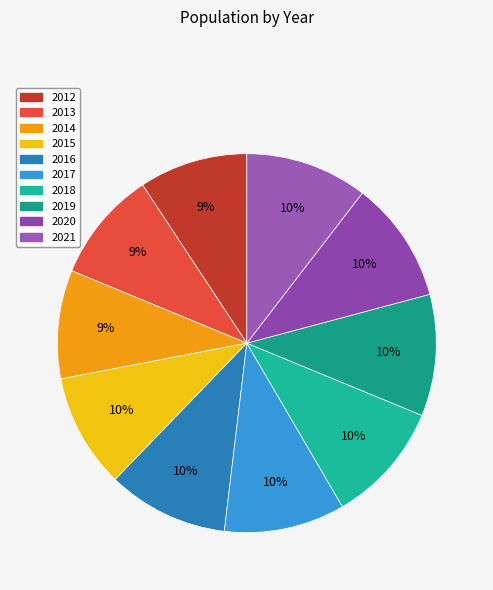

Between 2012 and 2016, which is larger?

2016